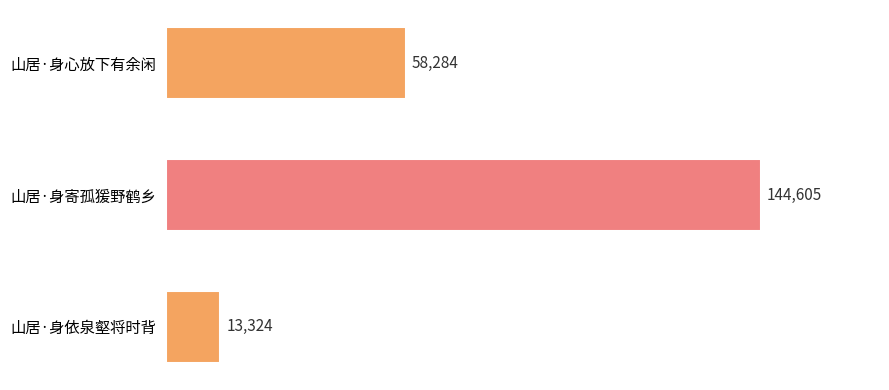

At which category does the chart reach its peak across all series?

山居·身寄孤猨野鹤乡